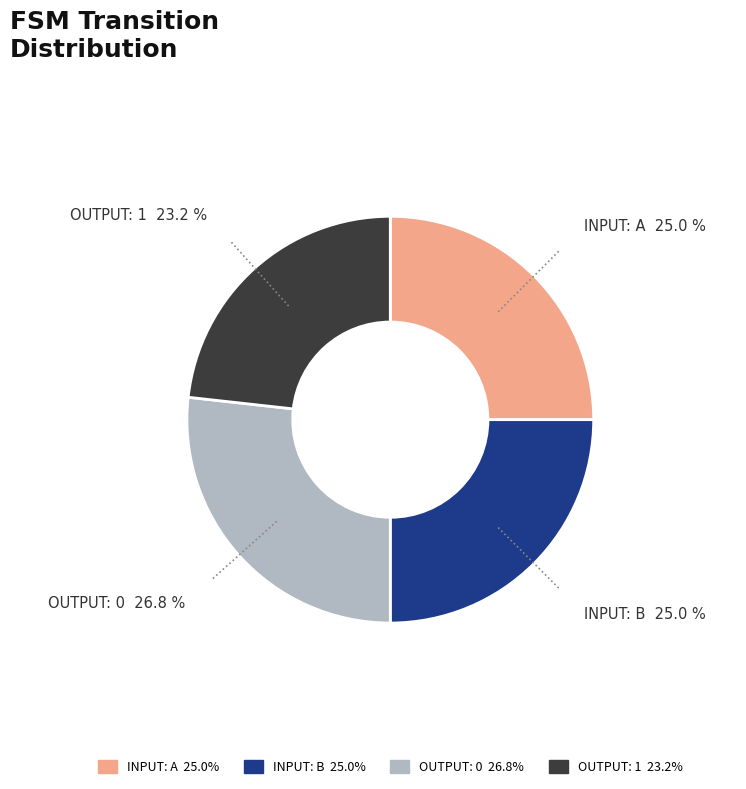

Is there a majority slice in this chart?

No